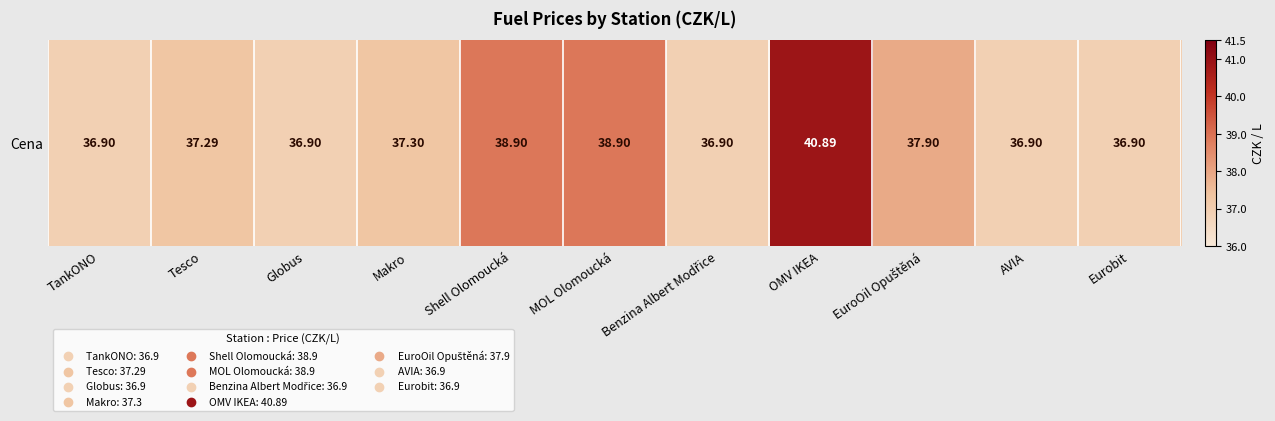

What is the maximum value shown in the chart?

40.9